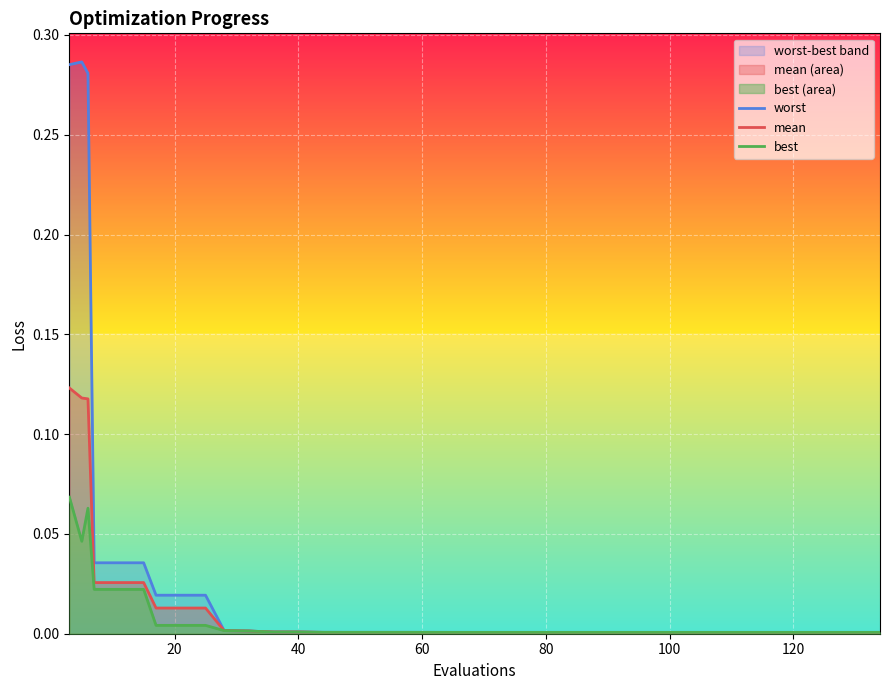

What is the sum of all best values?

0.3